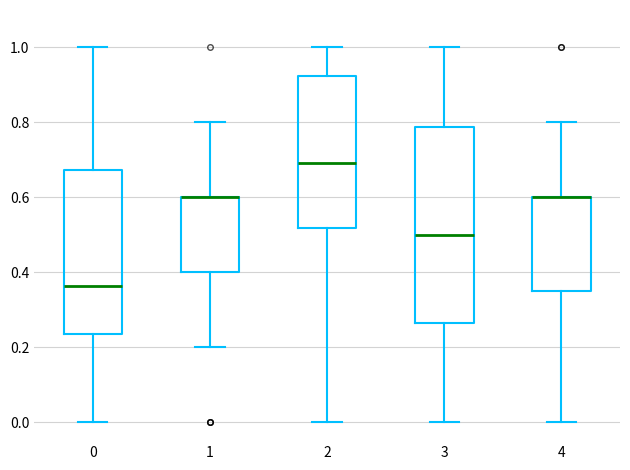

Which box is the tallest, from its lower edge to its upper edge?

3